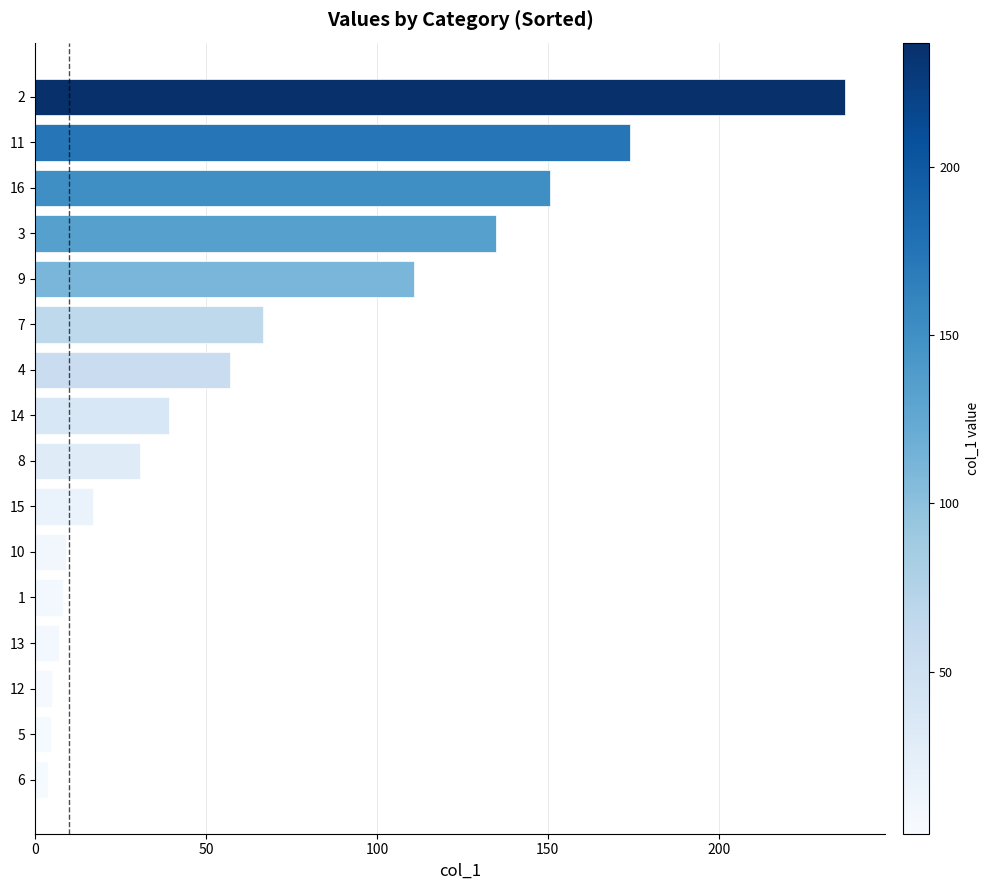

What is the average value?

65.9